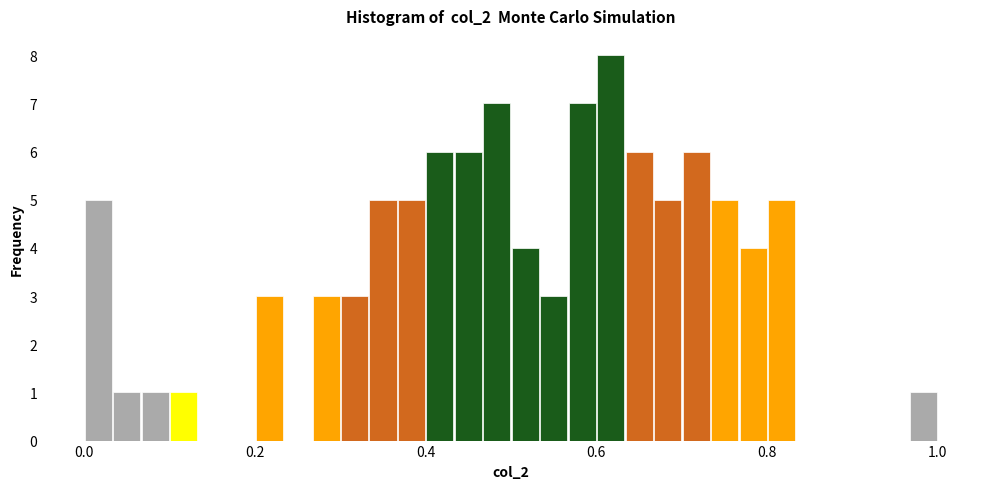

Around what value on the x-axis is the tallest bar? Give the approximate position of its centre, as read against the axis.

0.62